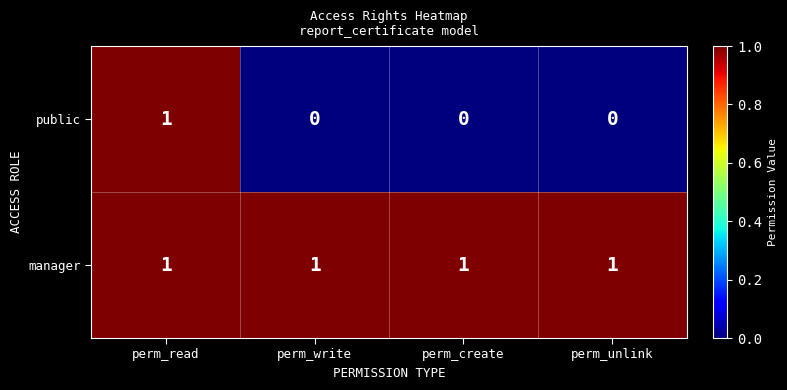

Reading left to right, transcribe all the data shown in this chart.

public: perm_read=1	perm_write=0	perm_create=0	perm_unlink=0
manager: perm_read=1	perm_write=1	perm_create=1	perm_unlink=1